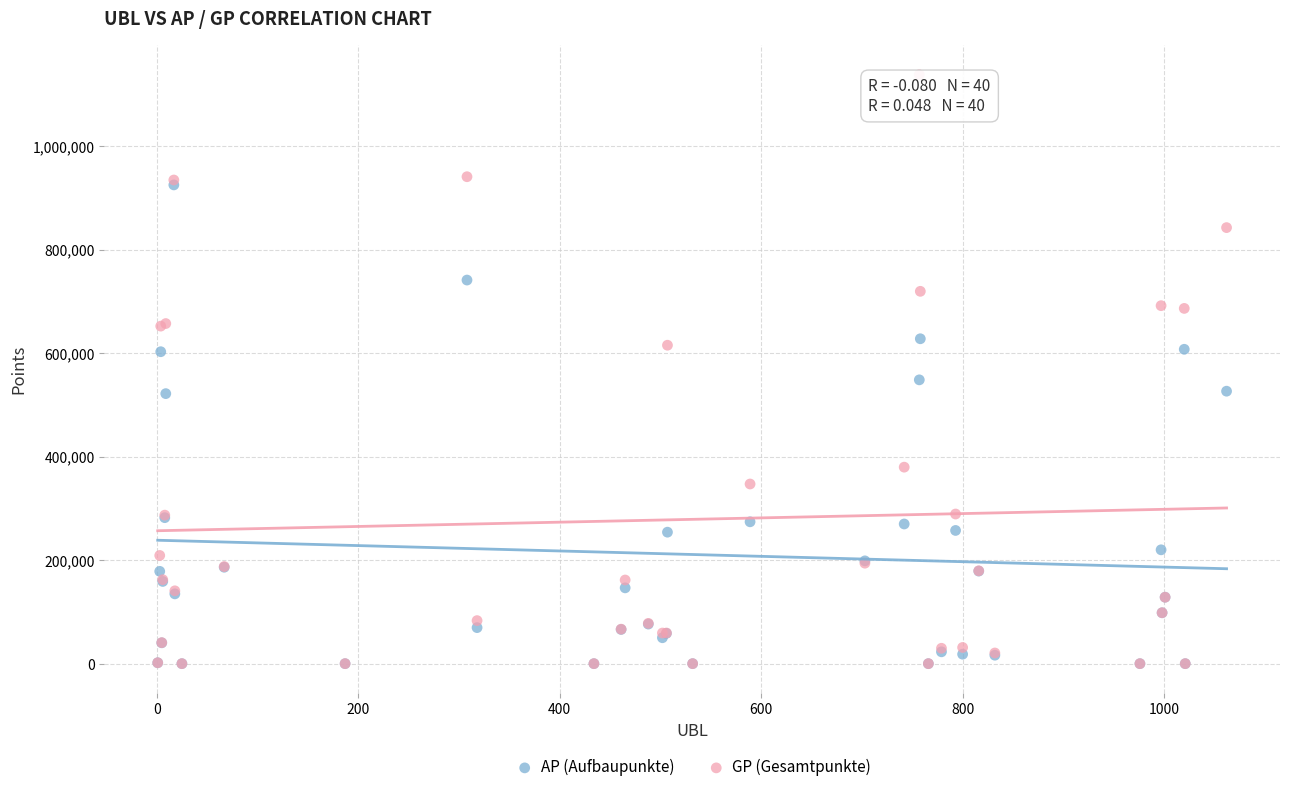

Across all series, what Y value is closest to 569073?

548467